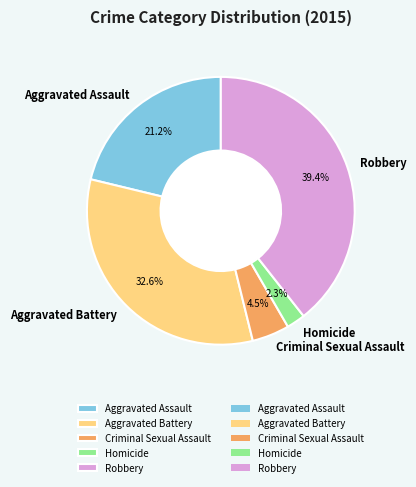

Is there a majority slice in this chart?

No